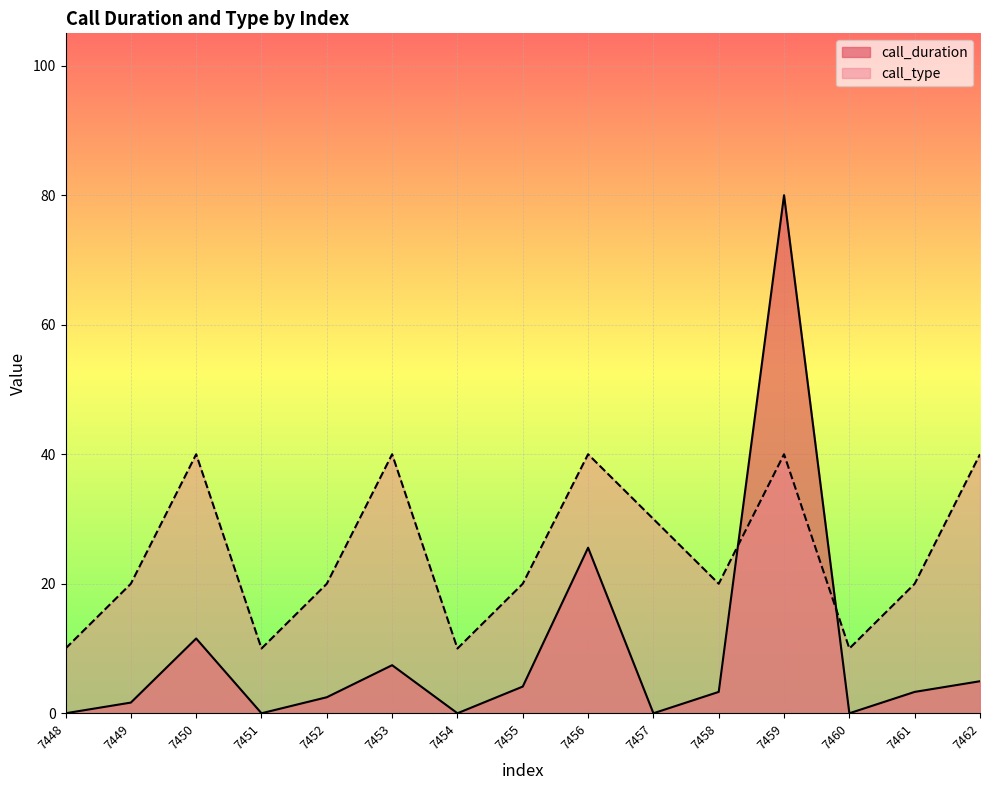

Count the call_type values in the range 10 to 40.

15